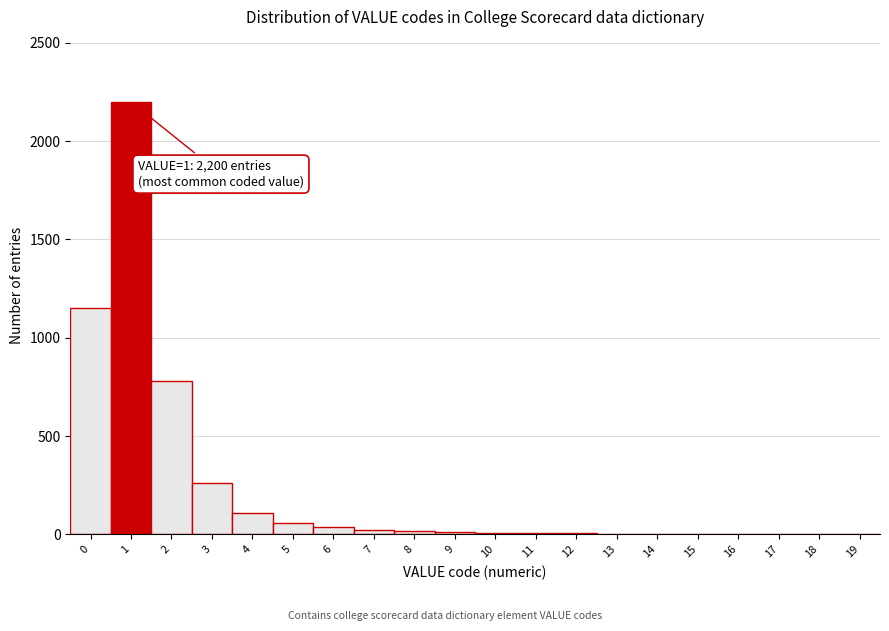

The chart shows a value of 1150 at 0. True or false?

True